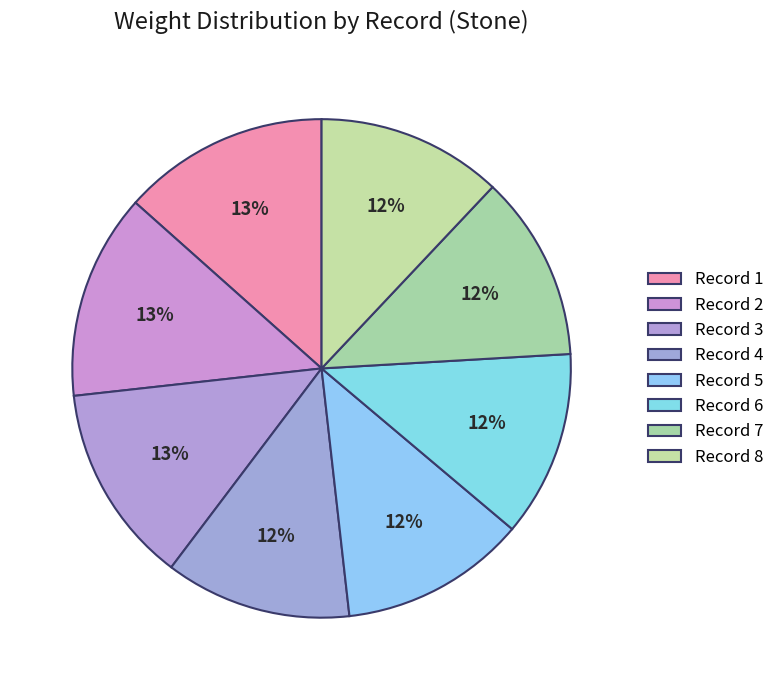

Count the number of slices in the pie.

8